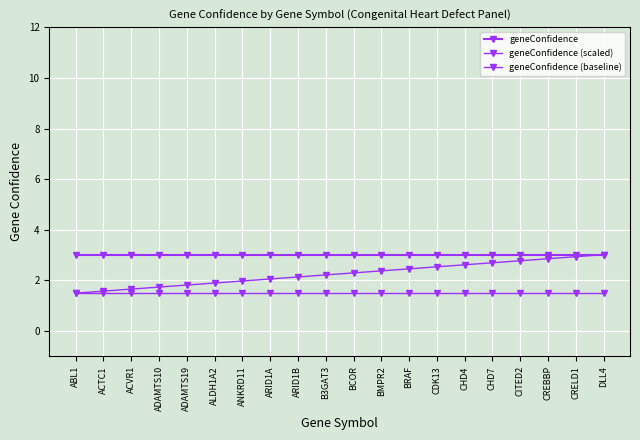

List the labels in order of geneConfidence value, smallest first.

ABL1, ACTC1, ACVR1, ADAMTS10, ADAMTS19, ALDH1A2, ANKRD11, ARID1A, ARID1B, B3GAT3, BCOR, BMPR2, BRAF, CDK13, CHD4, CHD7, CITED2, CREBBP, CRELD1, DLL4